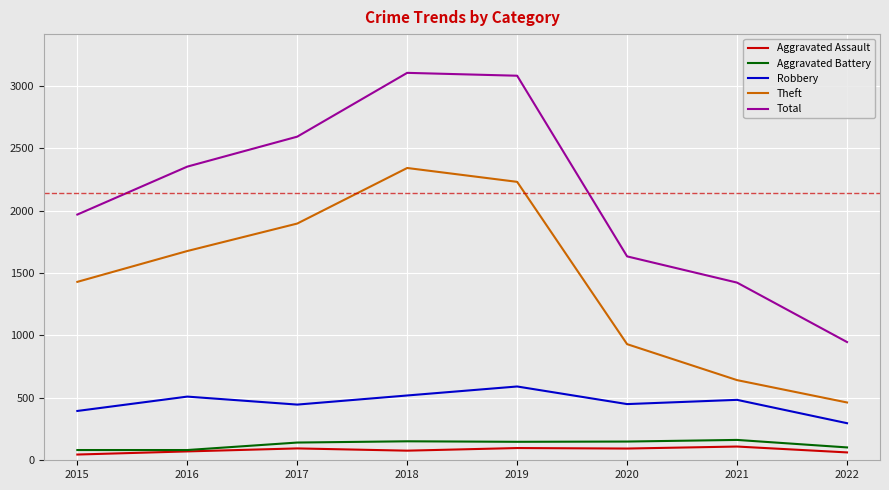

True or false: Robbery and Aggravated Battery cross at least once.

False